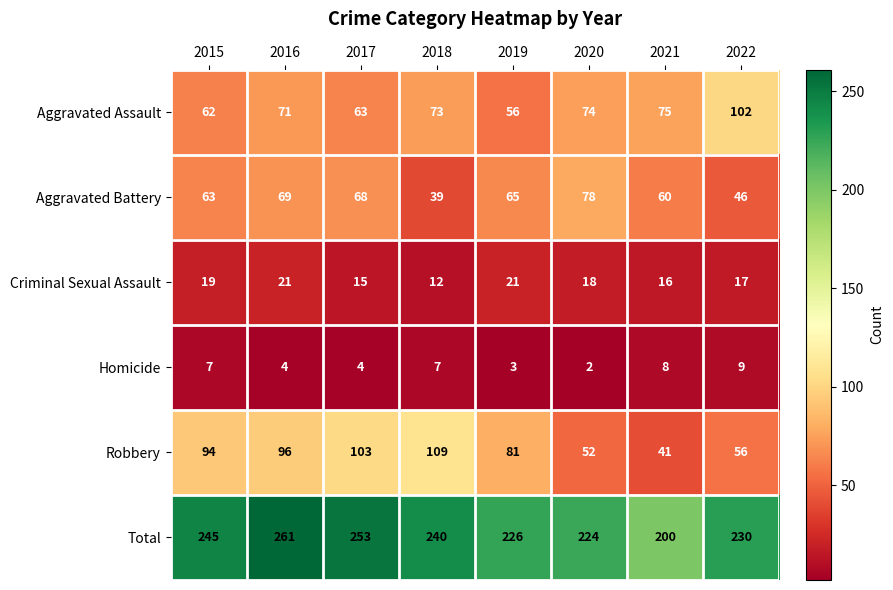

What is the difference between the maximum and minimum values in the Aggravated Assault series?

46